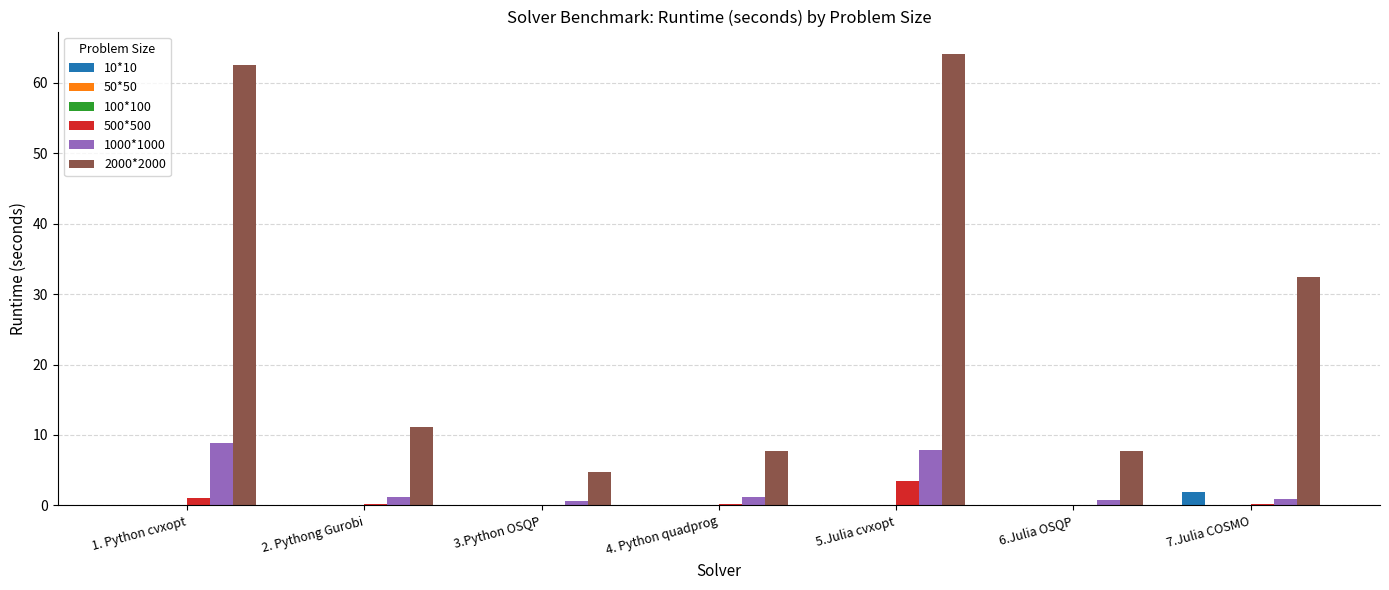

The value of 1000*1000 at 5.Julia cvxopt is 7.8. True or false?

True